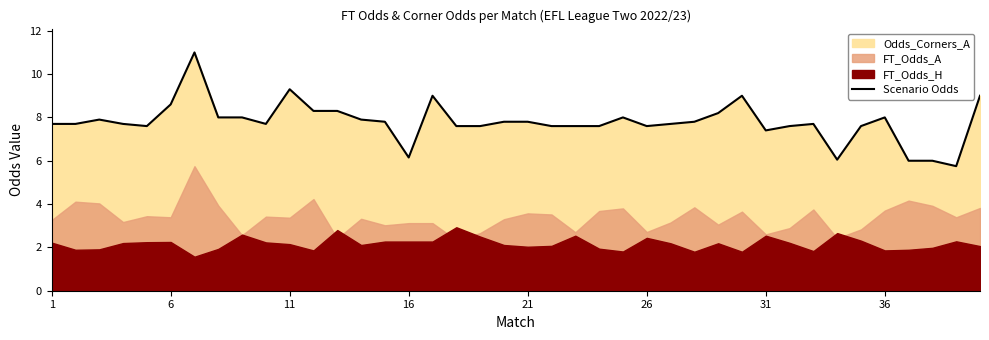

Where does the data first go above 7?

1